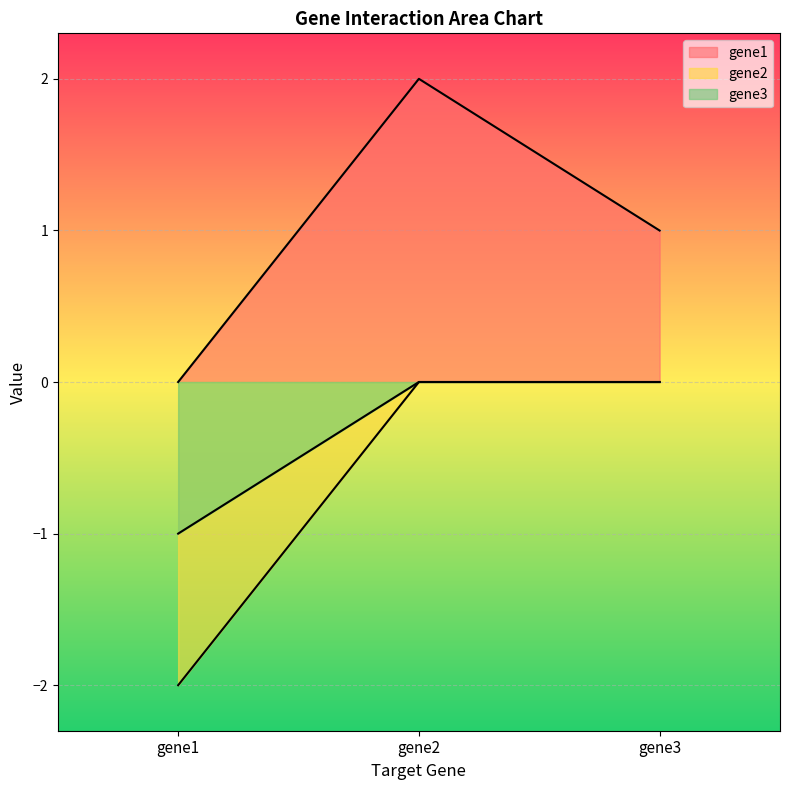

Which category has the highest value in the gene2 series?

gene2